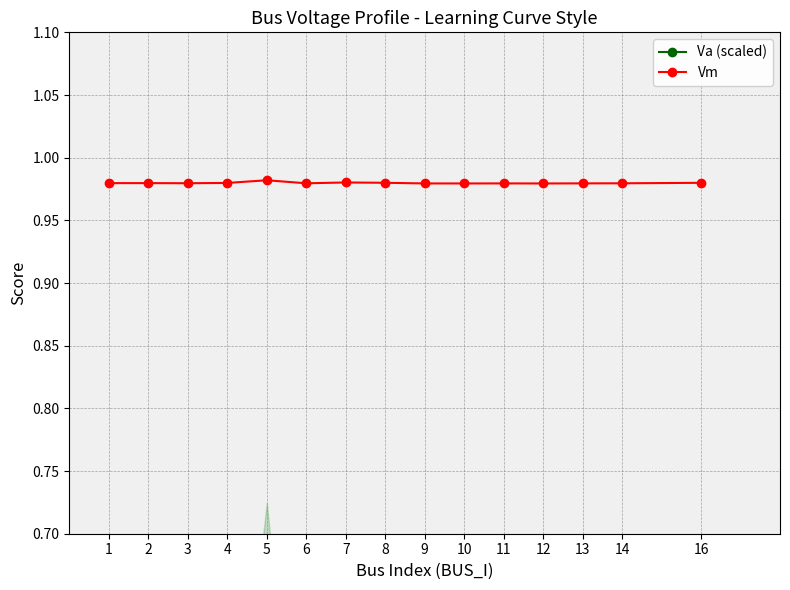

Reading right to left, what are all the values shown in this chart?

Va (scaled): 16=0.4	14=0.4	13=0.4	12=0.4	11=0.4	10=0.4	9=0.4	8=0.4	7=0.5	6=0.4	5=0.7	4=0.4	3=0.4	2=0.4	1=0.4
Vm: 16=1.0	14=1.0	13=1.0	12=1.0	11=1.0	10=1.0	9=1.0	8=1.0	7=1.0	6=1.0	5=1.0	4=1.0	3=1.0	2=1.0	1=1.0